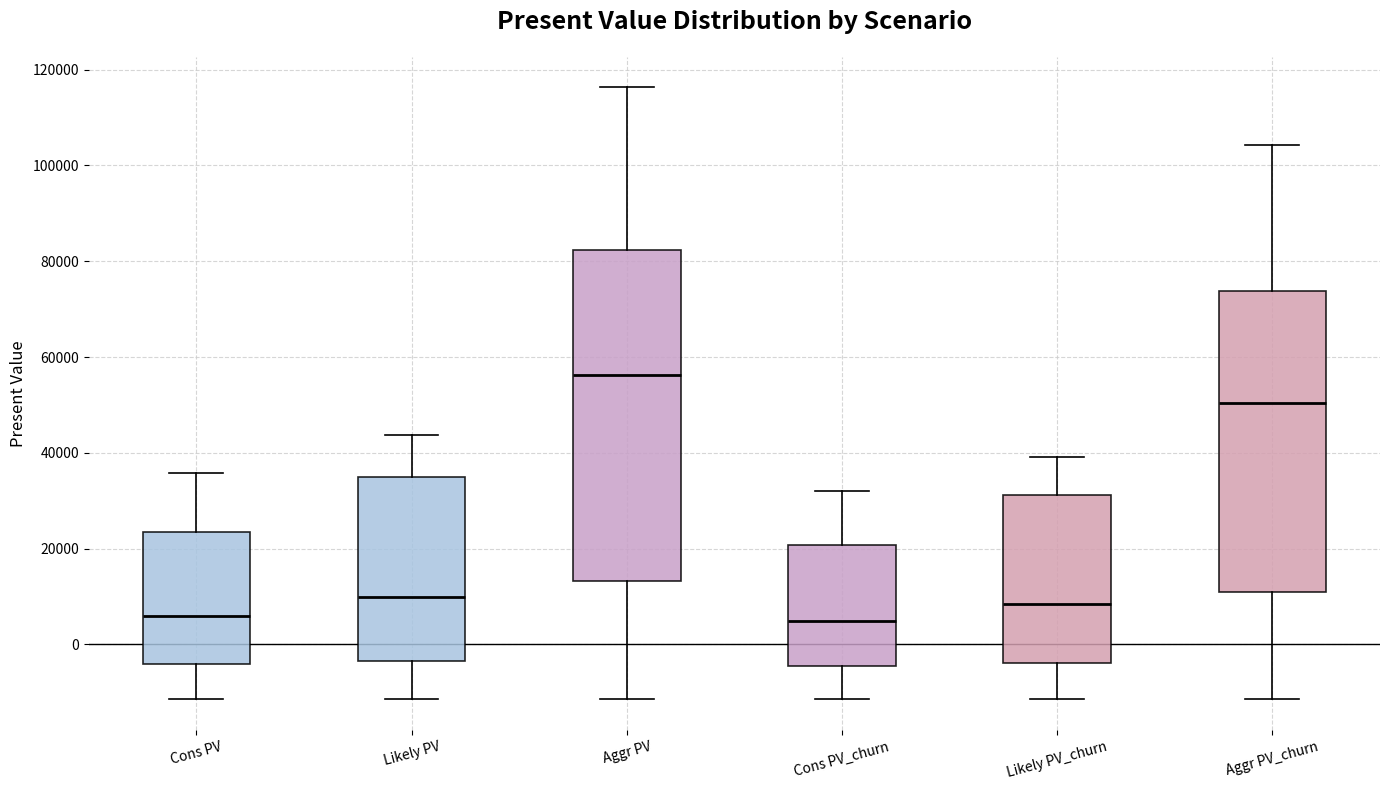

Reading left to right, transcribe this box plot: for each box, give where its median line is, the range the box spans, and where its two whiskers end, as read against the y-axis. The values are not printed on the chart, so give them approximately, as read against the axis.

Cons PV: median 6000, box -4000 to 24000, whiskers -12000 to 36000
Likely PV: median 10000, box -4000 to 34000, whiskers -12000 to 44000
Aggr PV: median 56000, box 14000 to 82000, whiskers -12000 to 116000
Cons PV_churn: median 4000, box -4000 to 20000, whiskers -12000 to 32000
Likely PV_churn: median 8000, box -4000 to 32000, whiskers -12000 to 40000
Aggr PV_churn: median 50000, box 12000 to 74000, whiskers -12000 to 104000